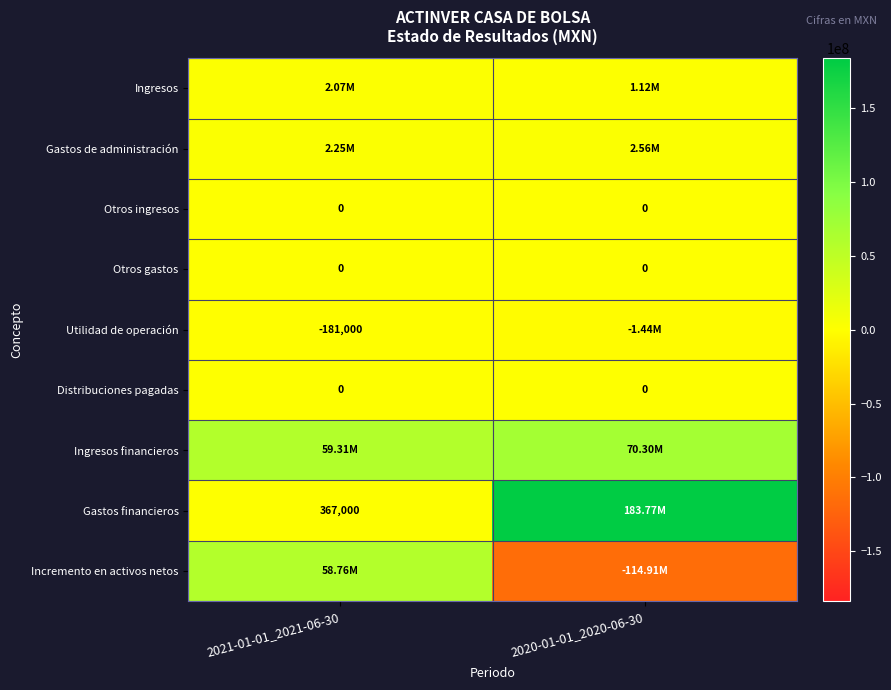

At which category is the sum across all series the highest?

2020-01-01_2020-06-30